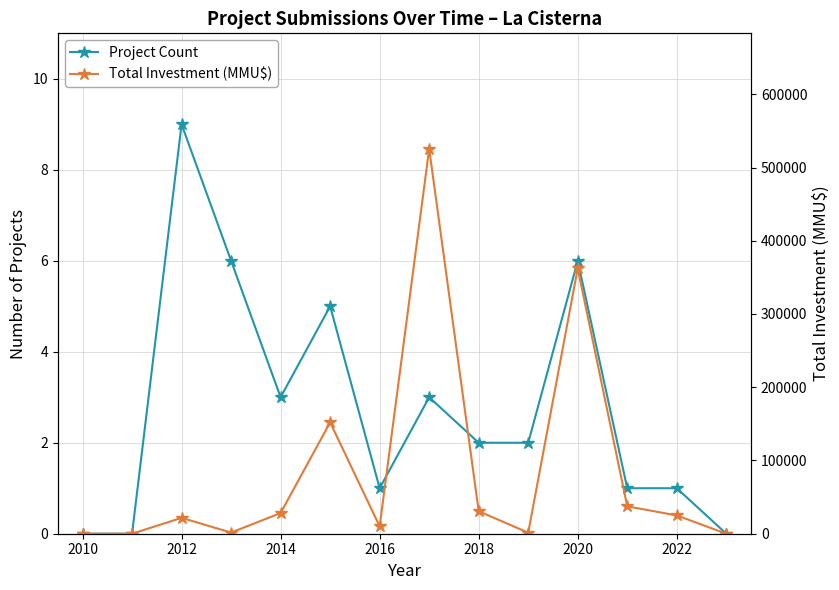

How many values in the Total Investment (MMU$) series are below 25000?

7